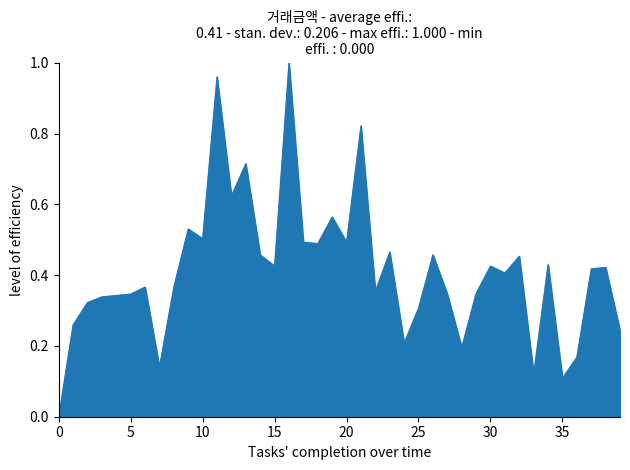

Rank the categories by value from highest to lowest.

16, 11, 21, 13, 12, 19, 9, 10, 17, 20, 18, 23, 14, 26, 32, 34, 15, 30, 38, 37, 31, 6, 8, 22, 29, 5, 27, 4, 3, 2, 25, 1, 39, 24, 28, 36, 7, 33, 35, 0